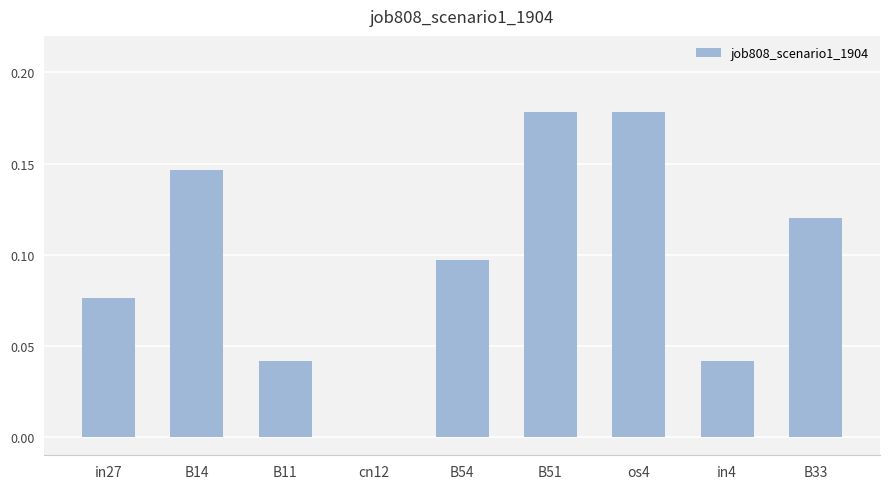

Does the chart contain stacked bars?

No